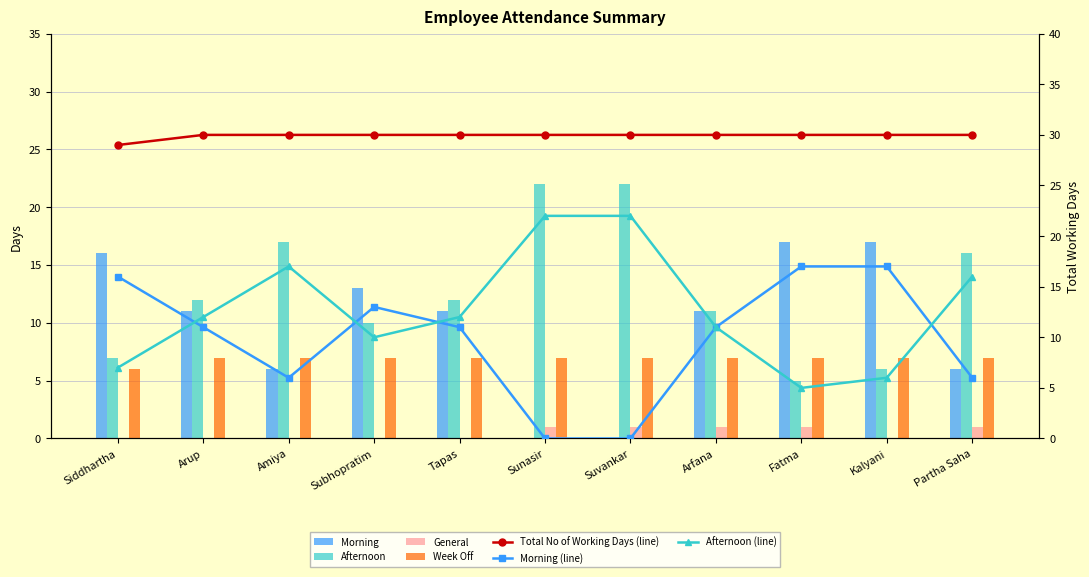

How many data points does each series have?

11